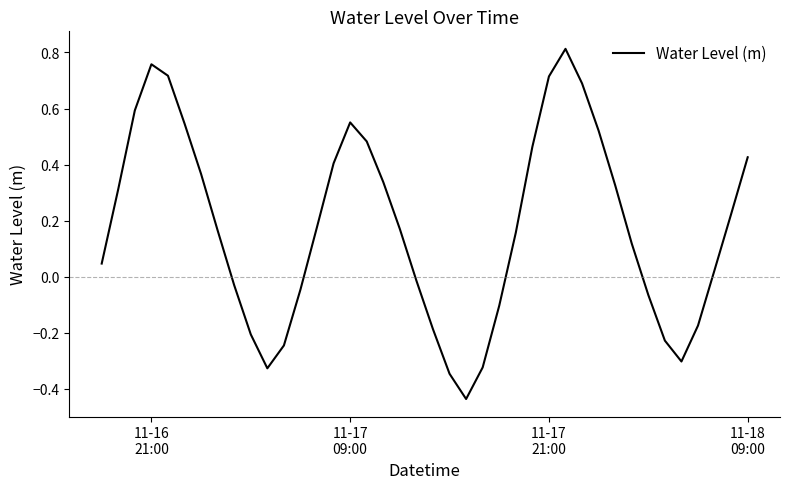

What is the difference between the maximum and minimum values?

1.2